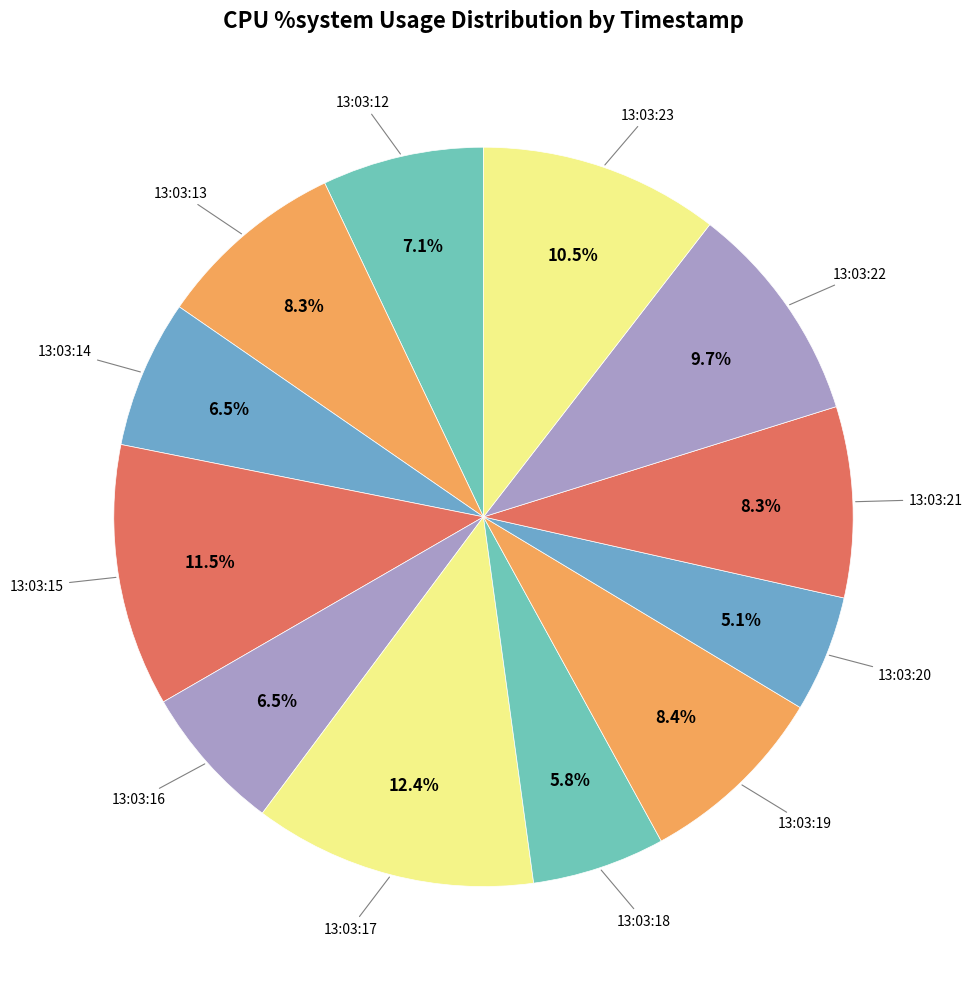

What is the smallest slice in the pie chart?

13:03:20